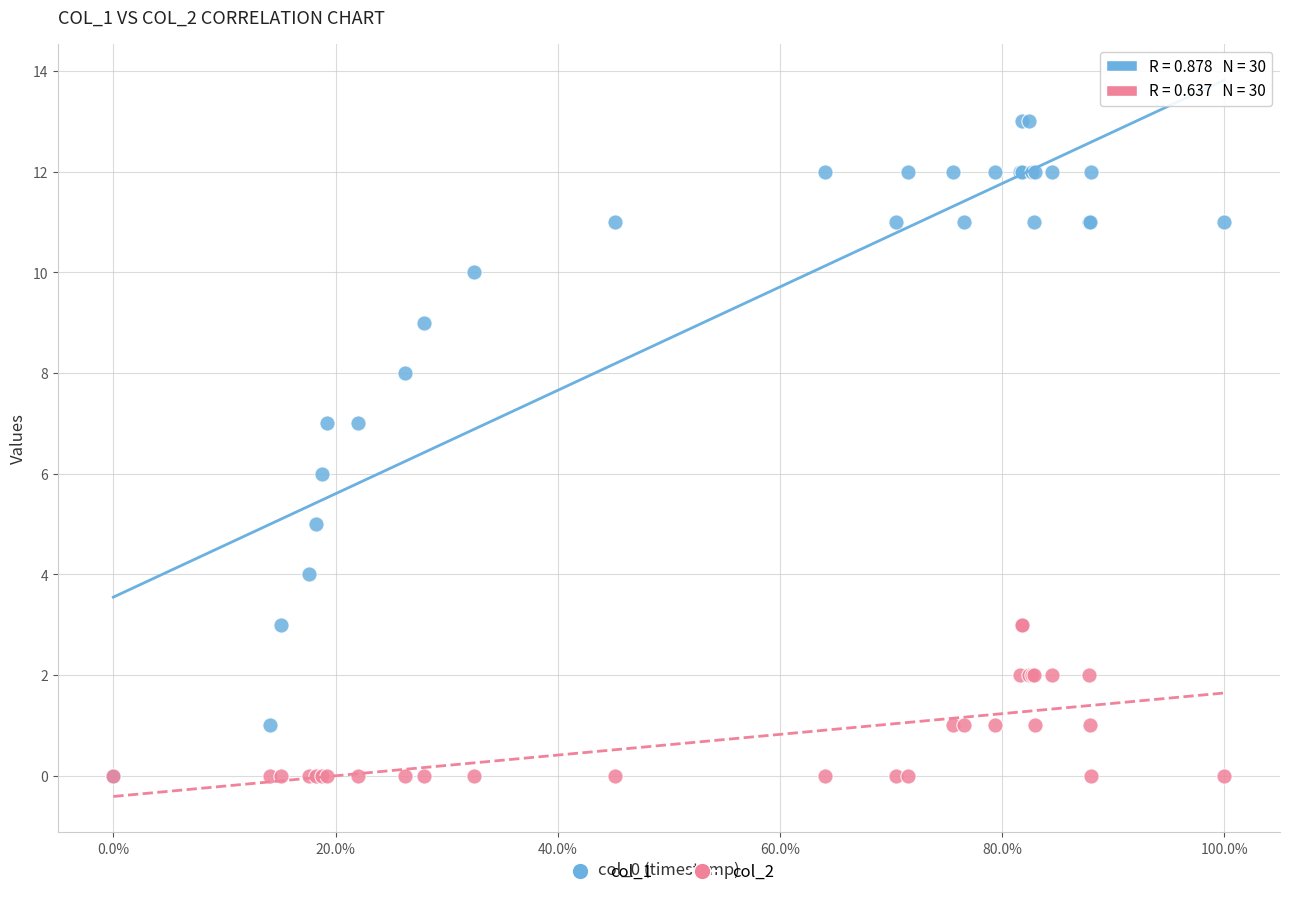

What are all the series names shown in the legend?

col_1, col_2